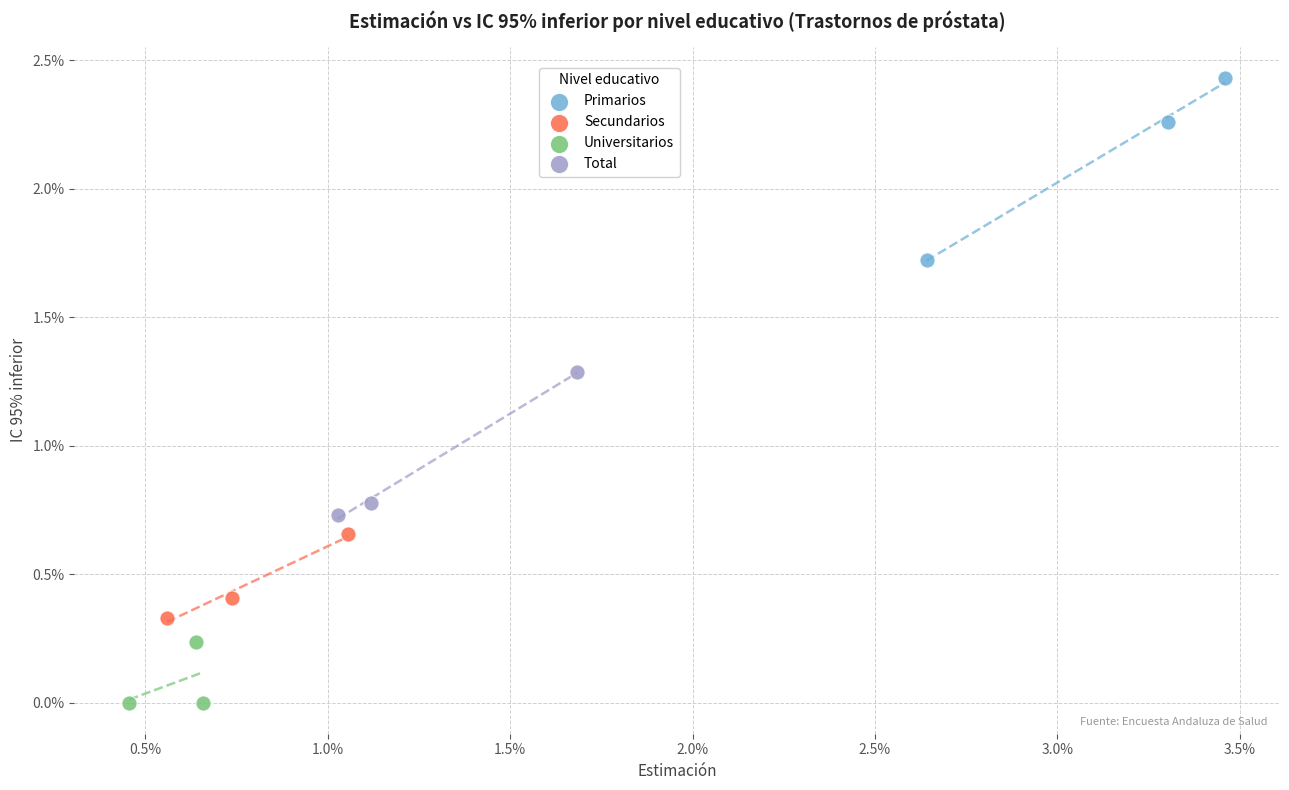

Which series contains the highest Y value?

Primarios